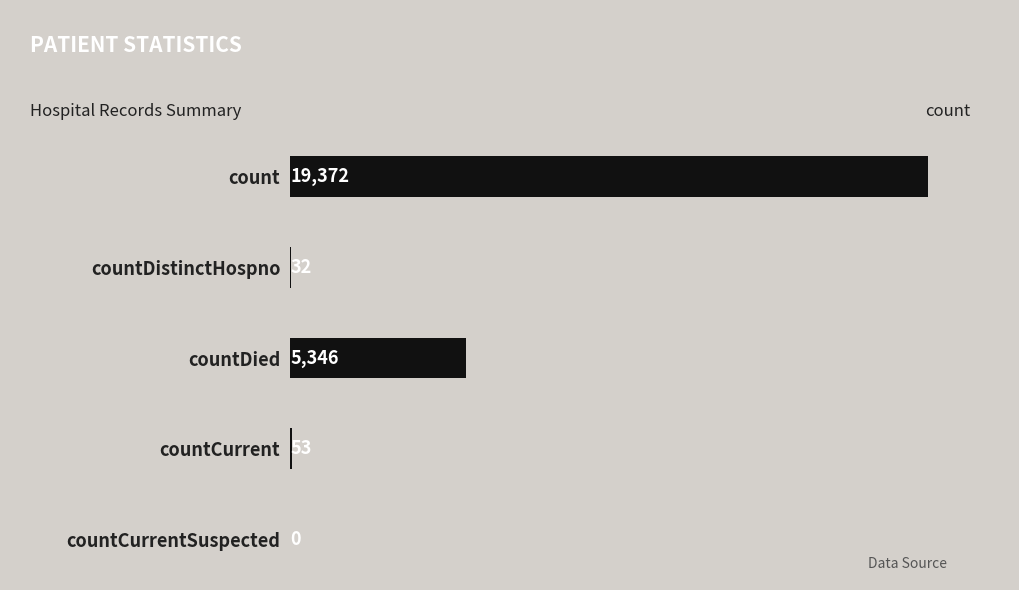

True or false: the data shows 10193 at countCurrentSuspected.

False